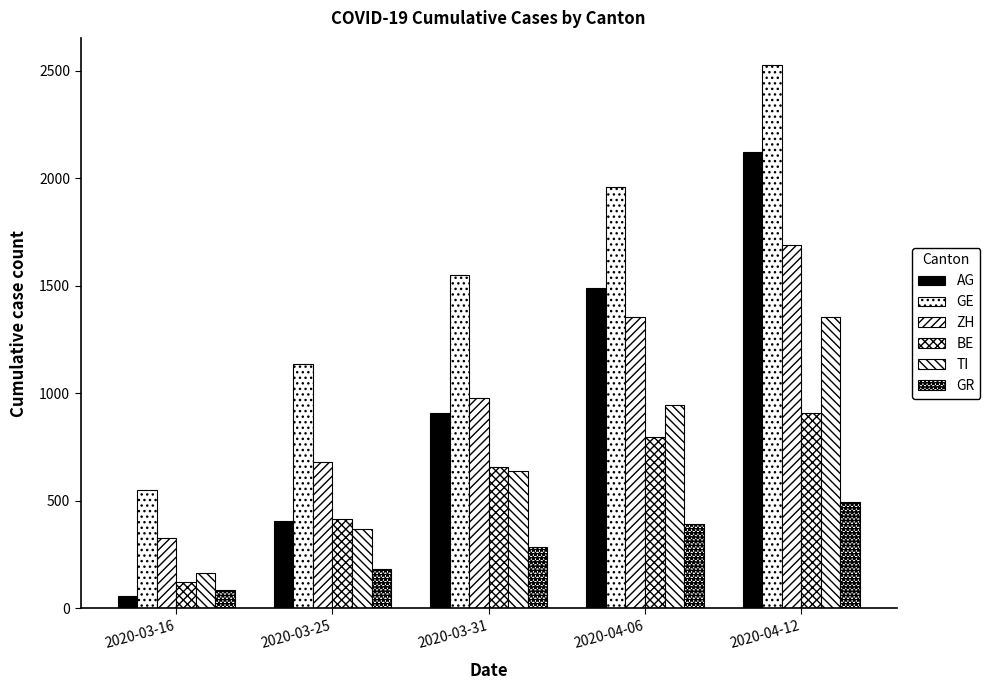

What is the average value of the GR series?

288